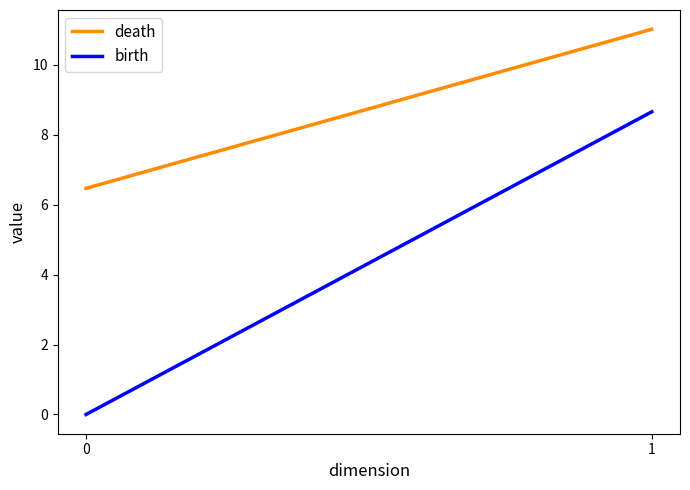

Rank the series at 0 from lowest to highest value.

birth, death